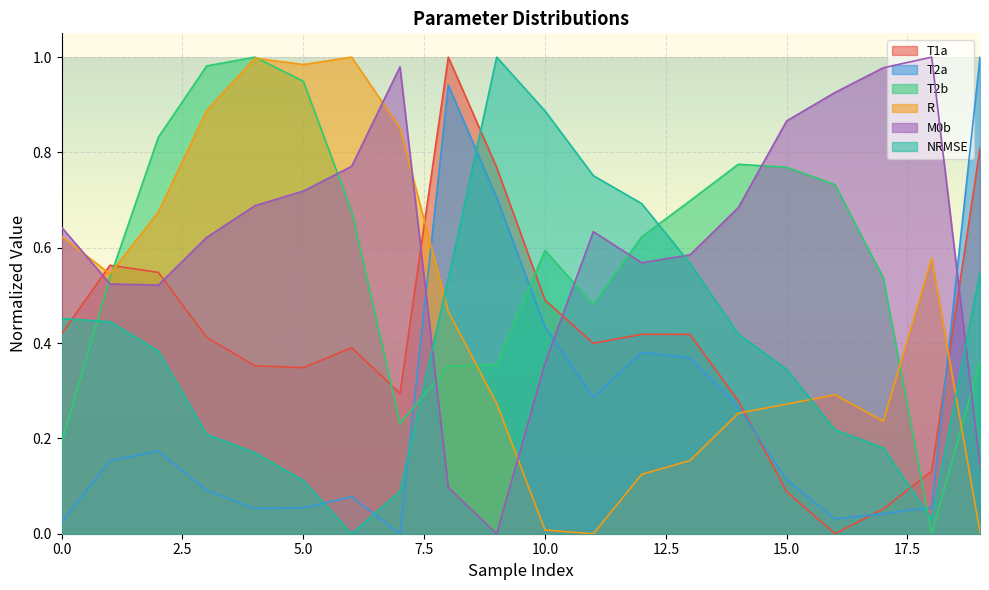

How many times do T1a and NRMSE cross each other?

3